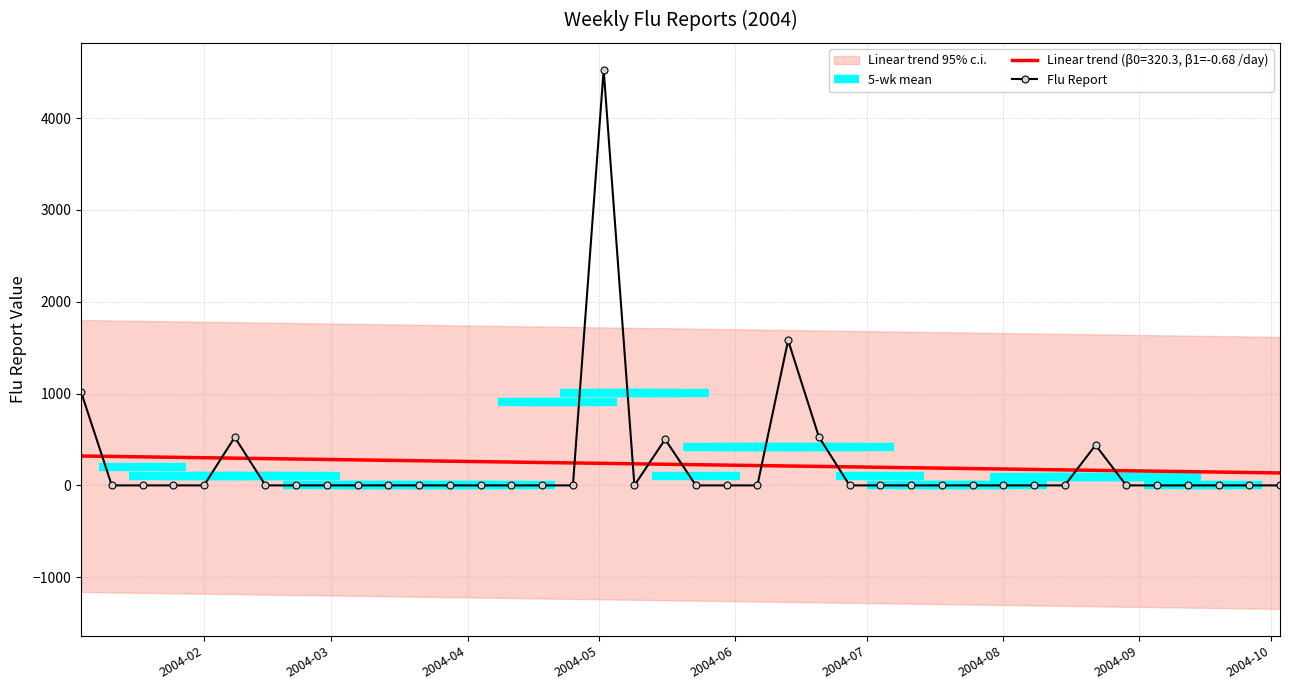

True or false: Linear trend (β0=320.3, β1=-0.68 /day) and Flu Report cross at least once.

True